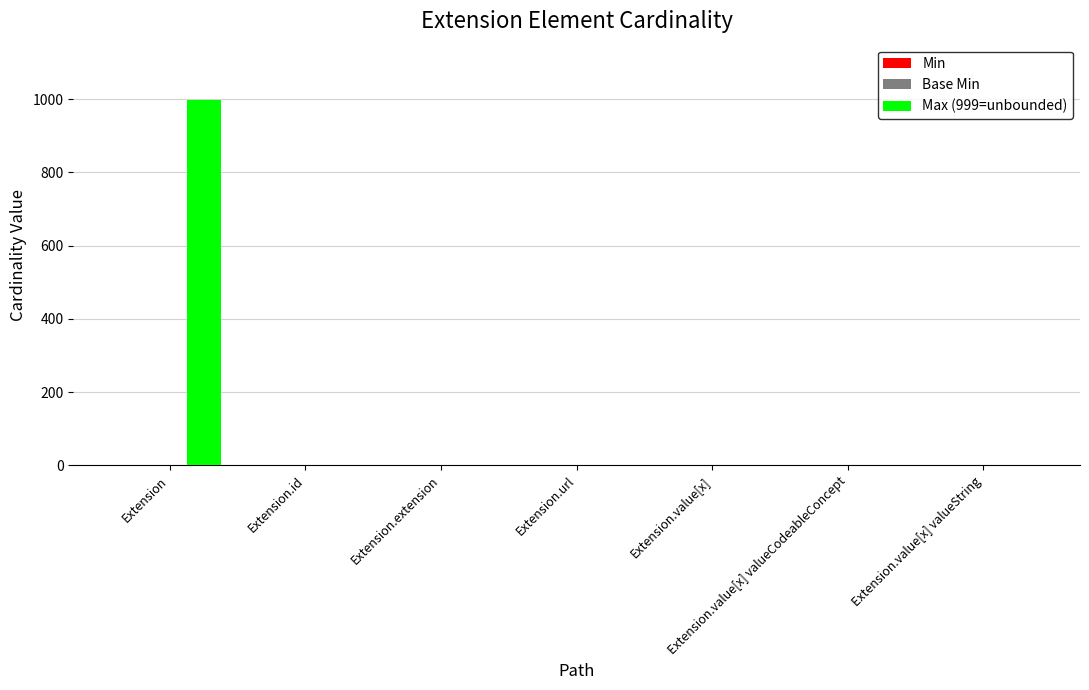

What is the maximum value shown in the chart?

999